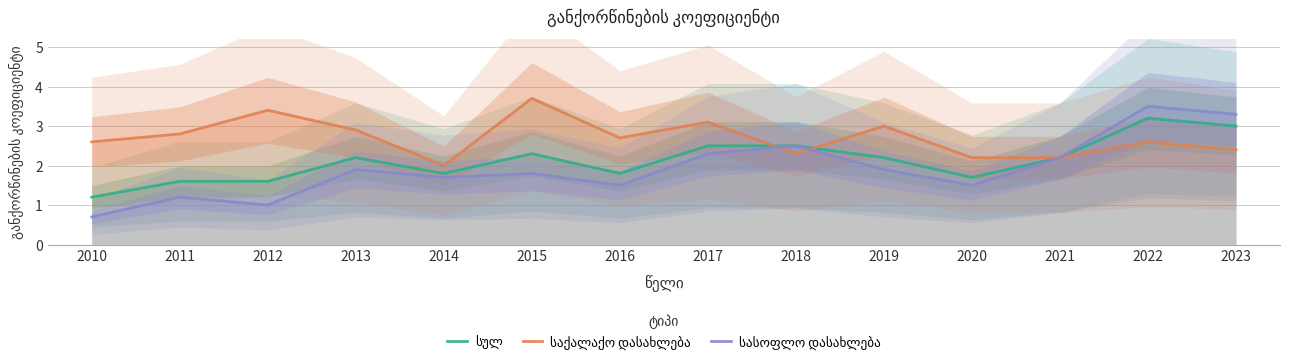

How many data points in სასოფლო დასახლება are above 1?

12